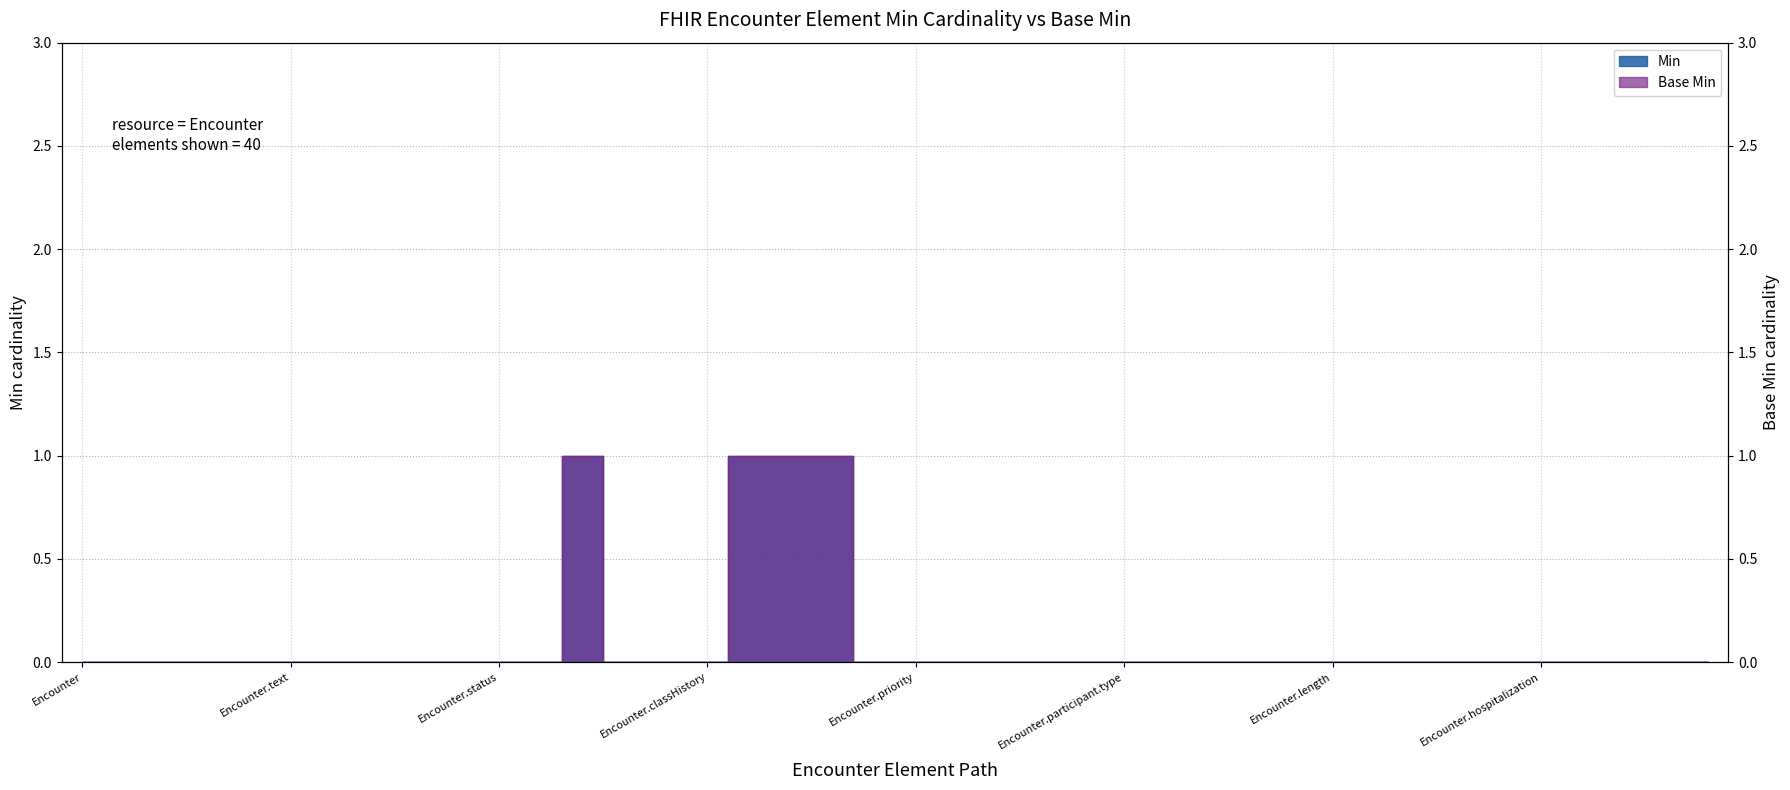

Which category has the lowest value across all series?

Encounter